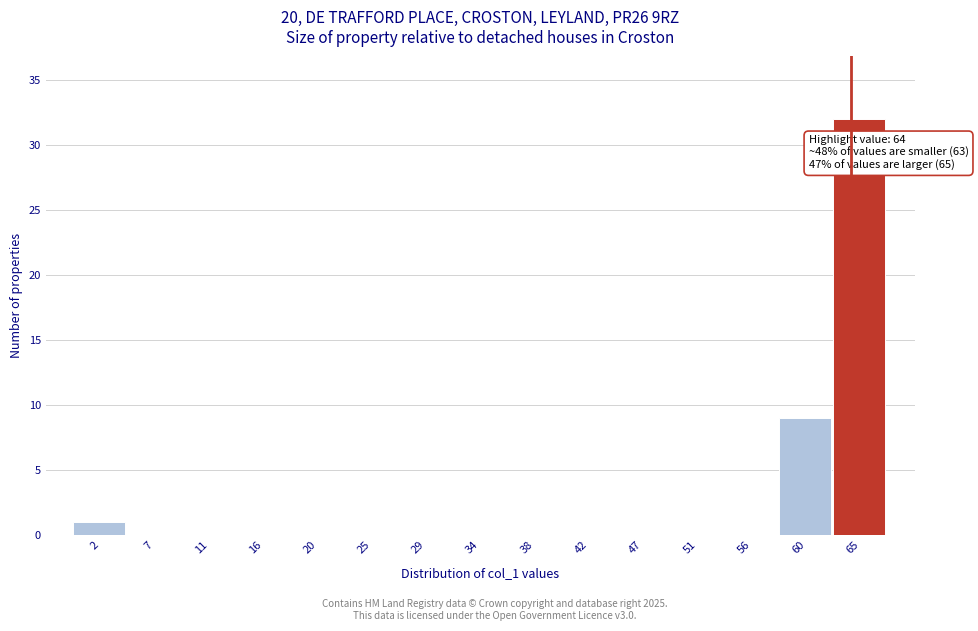

Which range on the x-axis has the tallest bar?

62.5 to 67.0